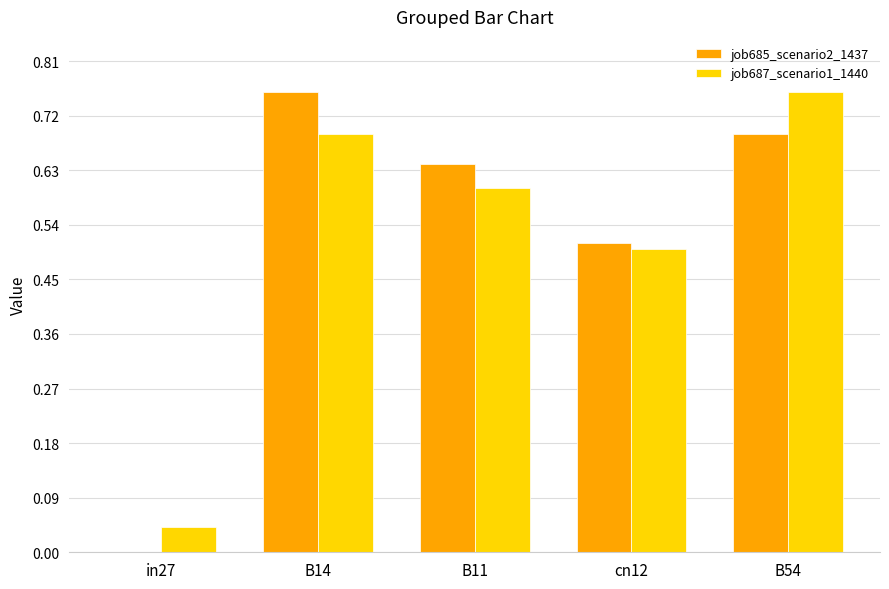

Between in27 and B11, which series saw the biggest shift?

job685_scenario2_1437